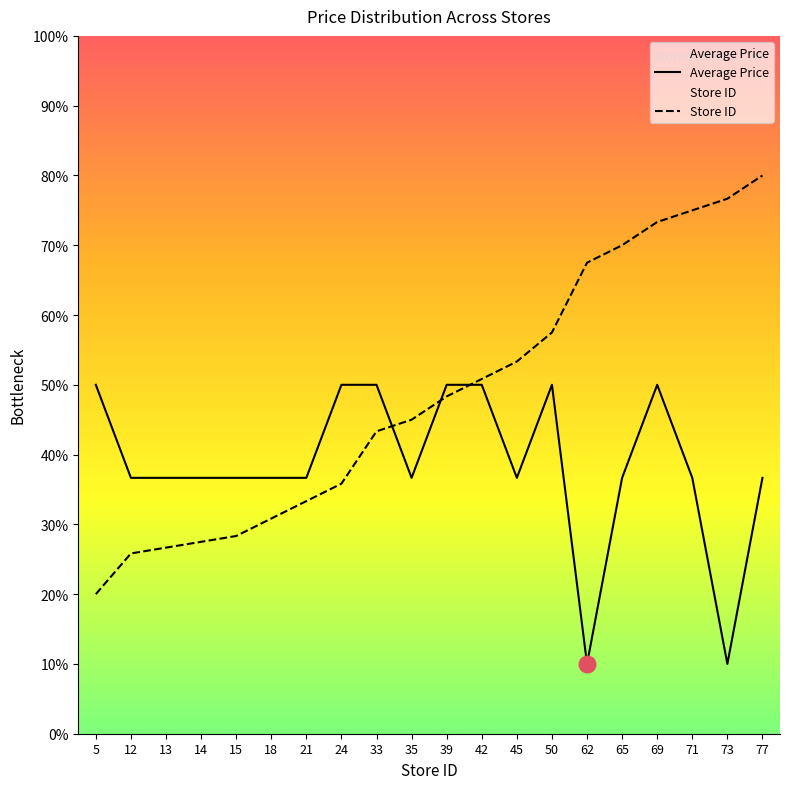

Reading right to left, transcribe all the data shown in this chart.

Average Price: 77=36.7	73=10.0	71=36.7	69=50.0	65=36.7	62=10.0	50=50.0	45=36.7	42=50.0	39=50.0	35=36.7	33=50.0	24=50.0	21=36.7	18=36.7	15=36.7	14=36.7	13=36.7	12=36.7	5=50.0
Store ID: 77=80.0	73=76.7	71=75.0	69=73.3	65=70.0	62=67.5	50=57.5	45=53.3	42=50.8	39=48.3	35=45.0	33=43.3	24=35.8	21=33.3	18=30.8	15=28.3	14=27.5	13=26.7	12=25.8	5=20.0